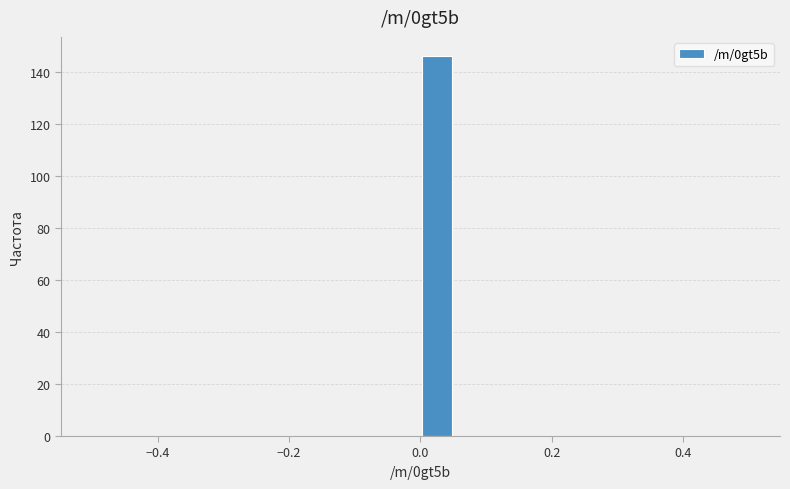

Read against the x-axis, roughly where is the centre of the tallest bar?

0.02